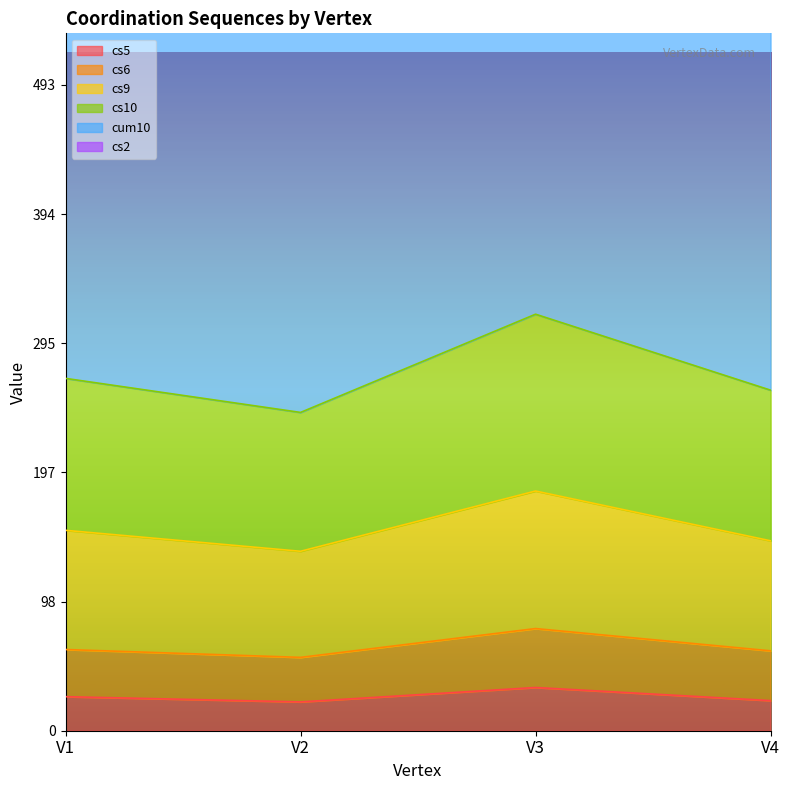

At how many categories does at least one series exceed 463?

4